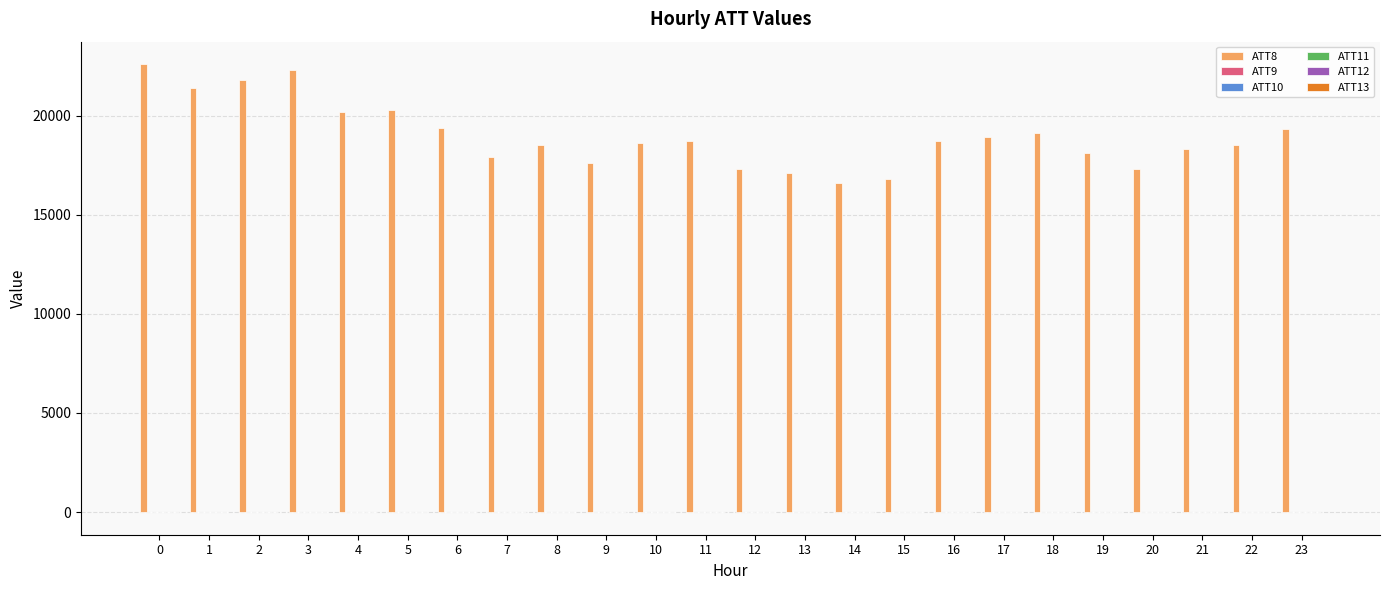

What is the lowest value of the ATT8 series?

16600.0